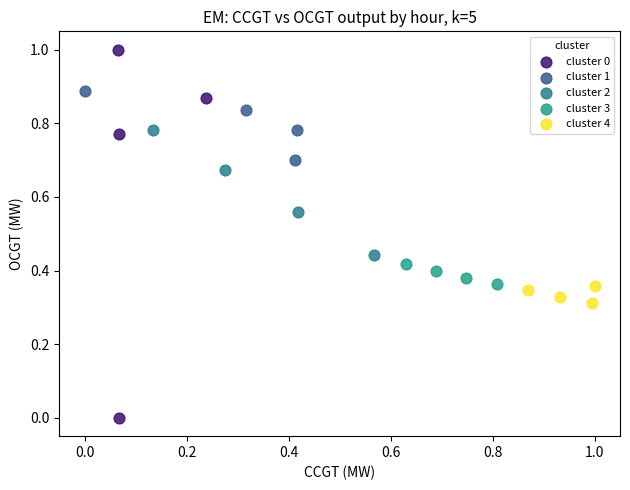

What are all the series names shown in the legend?

cluster 0, cluster 1, cluster 2, cluster 3, cluster 4